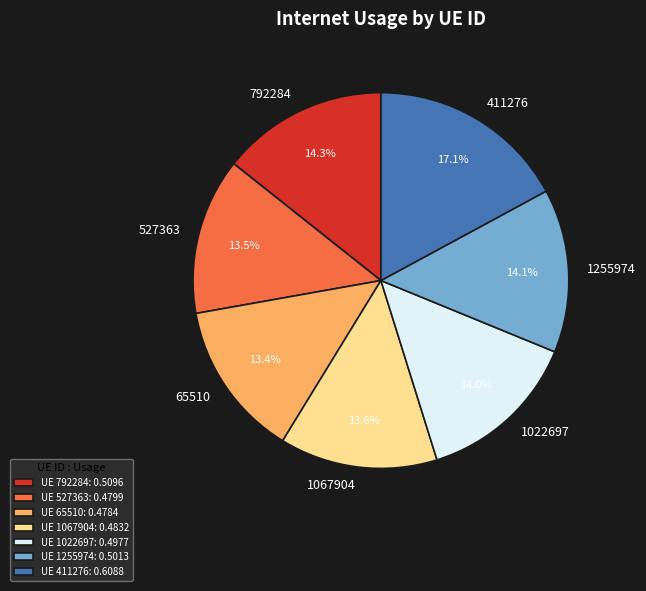

Which has a higher value, 1022697 or 411276?

411276